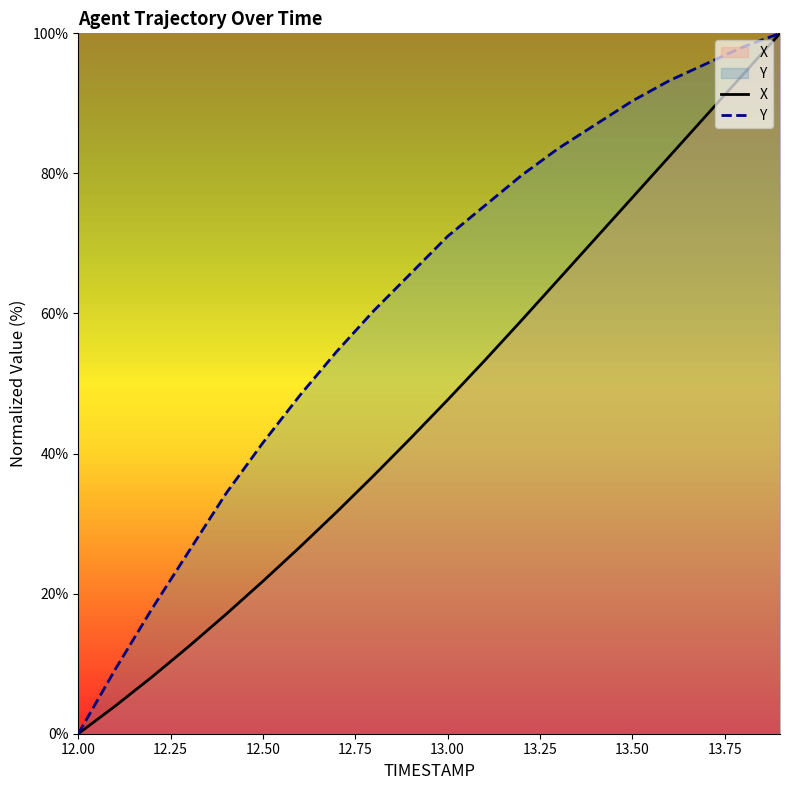

Rank the series by their average value, from lowest to highest.

X, Y